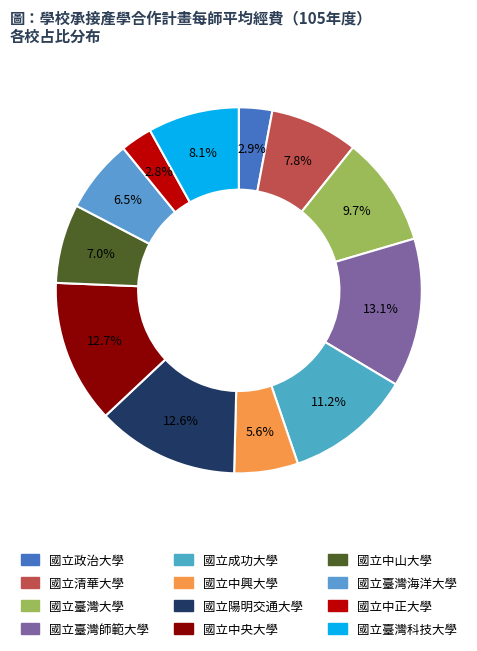

Combined, what portion of the pie is 國立陽明交通大學 and 國立政治大學?

15.5%